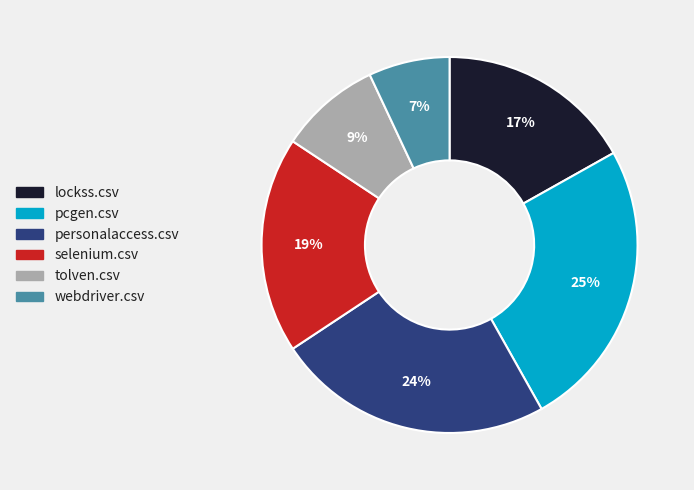

To the nearest percent, what percentage of the pie is personalaccess.csv?

24%